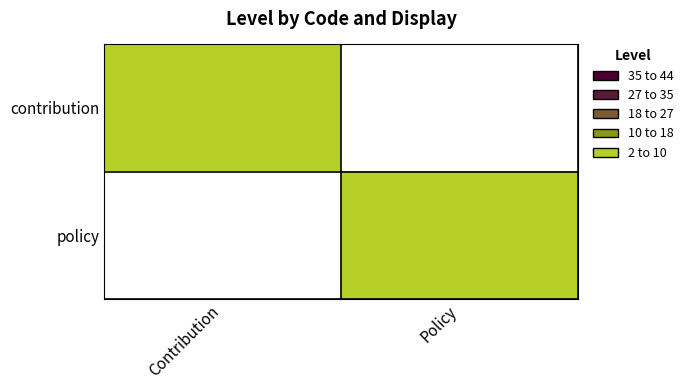

Reading right to left, list all the values displayed in this chart.

contribution: Policy=0	Contribution=1
policy: Policy=1	Contribution=0